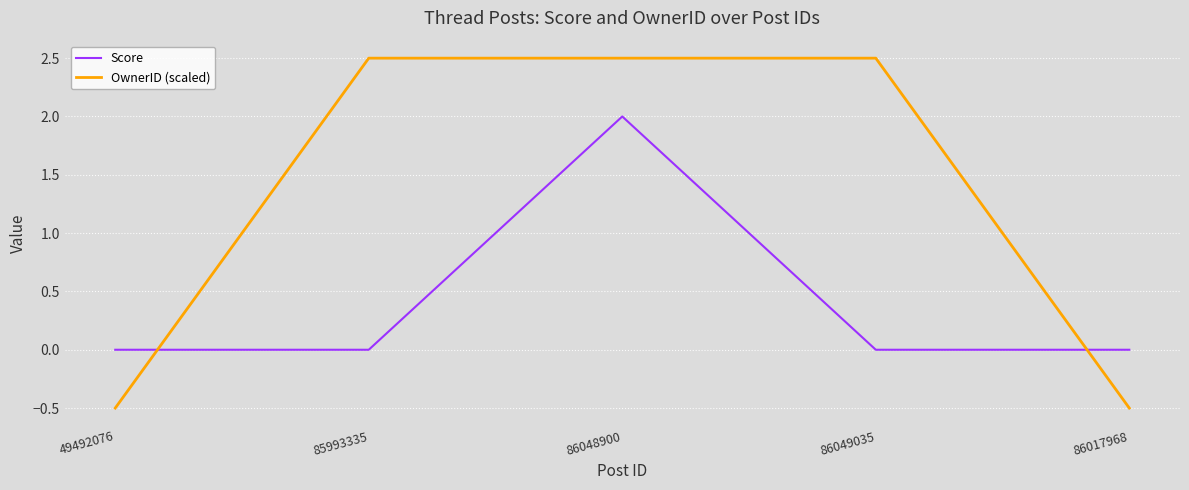

Rank the series by their average value, from highest to lowest.

OwnerID (scaled), Score